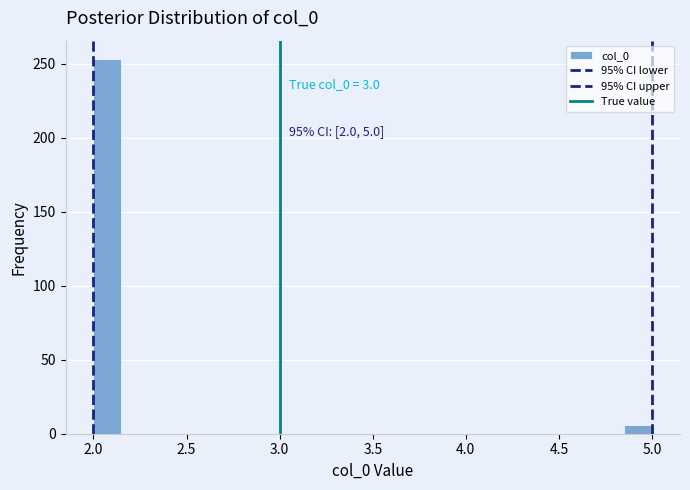

Around what value on the x-axis is the tallest bar? Give the approximate position of its centre, as read against the axis.

2.10